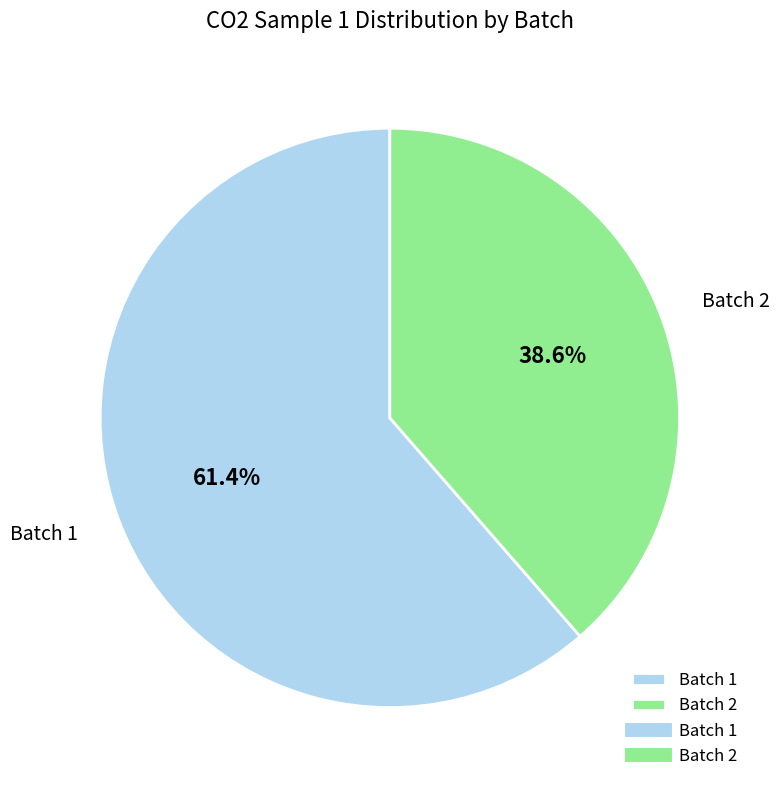

What is the ratio of the value at Batch 2 to the value at Batch 1?

0.6